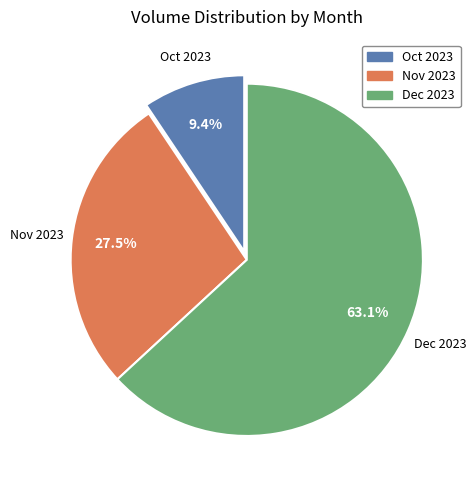

Is there a majority slice in this chart?

Yes